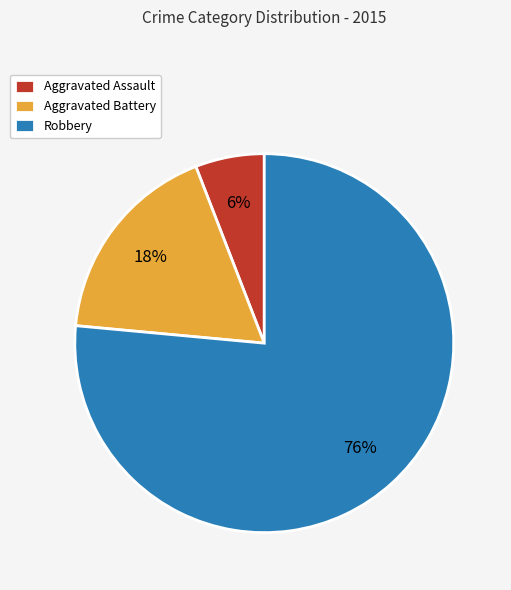

The Aggravated Battery slice represents 8% of the pie. True or false?

False